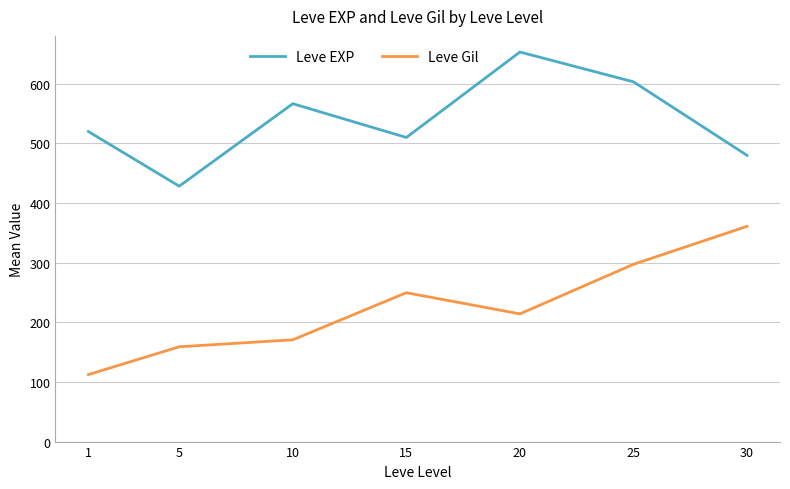

At how many categories does at least one series exceed 289?

7